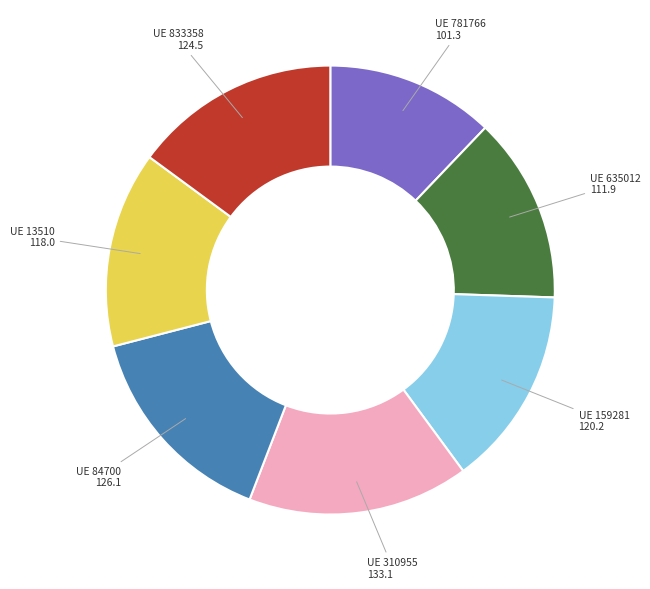

Is it true that UE 781766 is 12% of the pie?

True